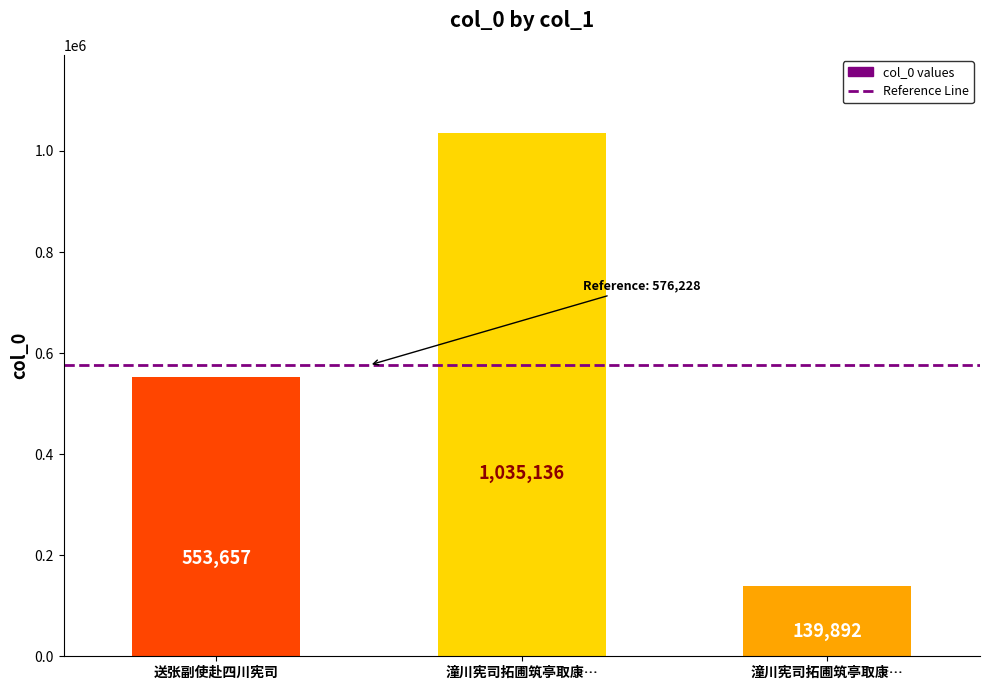

Does the chart contain any negative values?

No